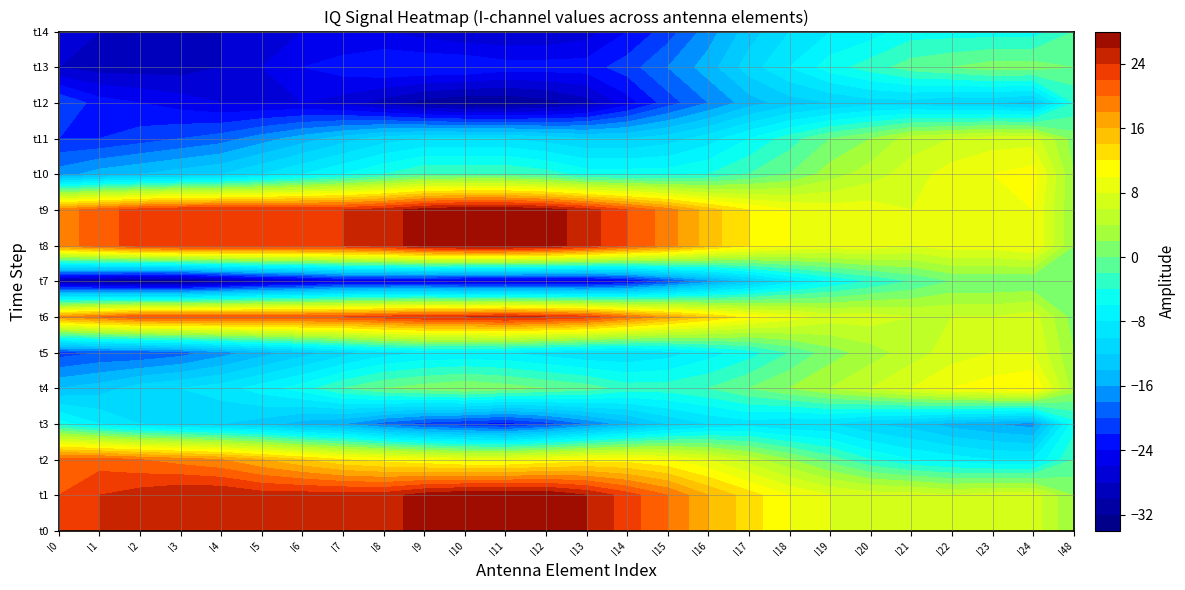

Reading right to left, transcribe all the data shown in this chart.

row_0: 25=2	24=7	23=7	22=6	21=7	20=7	19=8	18=10	17=13	16=16	15=20	14=23	13=26	12=28	11=28	10=28	9=27	8=25	7=25	6=25	5=25	4=26	3=26	2=25	1=24	0=22
row_1: 25=2	24=7	23=7	22=6	21=7	20=7	19=8	18=10	17=13	16=16	15=20	14=23	13=26	12=28	11=28	10=28	9=27	8=25	7=25	6=25	5=25	4=26	3=26	2=25	1=24	0=22
row_2: 25=0	24=0	23=0	22=0	21=-2	20=-4	19=-6	18=-9	17=-13	16=-17	15=-21	14=-25	13=-27	12=-27	11=-27	10=-27	9=-26	8=-26	7=-26	6=-28	5=-29	4=-31	3=-33	2=-33	1=-32	0=-31
row_3: 25=2	24=10	23=9	22=9	21=8	20=9	19=9	18=10	17=12	16=15	15=19	14=22	13=25	12=27	11=28	10=28	9=27	8=25	7=24	6=24	5=24	4=24	3=24	2=23	1=21	0=19
row_4: 25=2	24=10	23=9	22=9	21=8	20=9	19=9	18=10	17=12	16=15	15=19	14=22	13=25	12=27	11=28	10=28	9=27	8=25	7=24	6=24	5=24	4=24	3=24	2=23	1=21	0=19
row_5: 25=2	24=11	23=10	22=9	21=7	20=5	19=3	18=0	17=-2	16=-4	15=-5	14=-5	13=-5	12=-3	11=-2	10=-2	9=-2	8=-4	7=-6	6=-8	5=-10	4=-12	3=-13	2=-14	1=-15	0=-17
row_6: 25=1	24=7	23=7	22=6	21=5	20=2	19=0	18=-3	17=-6	16=-9	15=-11	14=-12	13=-12	12=-11	11=-10	10=-10	9=-10	8=-11	7=-13	6=-15	5=-17	4=-19	3=-20	2=-21	1=-22	0=-22
row_7: 25=-4	24=-13	23=-12	22=-12	21=-11	20=-11	19=-12	18=-13	17=-15	16=-18	15=-21	14=-25	13=-29	12=-31	11=-32	10=-32	9=-31	8=-29	7=-27	6=-26	5=-26	4=-26	3=-25	2=-24	1=-23	0=-20
row_8: 25=0	24=1	23=1	22=0	21=-1	20=-3	19=-5	18=-8	17=-11	16=-15	15=-18	14=-21	13=-23	12=-23	11=-23	10=-22	9=-22	8=-22	7=-23	6=-24	5=-26	4=-28	3=-29	2=-29	1=-29	0=-28
row_9: 25=-2	24=-5	23=-5	22=-5	21=-5	20=-7	19=-8	18=-10	17=-13	16=-17	15=-21	14=-24	13=-27	12=-28	11=-28	10=-28	9=-27	8=-26	7=-26	6=-26	5=-27	4=-28	3=-29	2=-29	1=-28	0=-27
row_10: 25=-2	24=-8	23=-8	22=-7	21=-6	20=-4	19=-1	18=2	17=5	16=8	15=10	14=11	13=11	12=10	11=9	10=9	9=10	8=11	7=12	6=14	5=16	4=18	3=19	2=20	1=21	0=21
row_11: 25=-5	24=-17	23=-16	22=-15	21=-13	20=-12	19=-10	18=-10	17=-9	16=-10	15=-12	14=-15	13=-18	12=-21	11=-23	10=-22	9=-21	8=-19	7=-16	6=-15	5=-13	4=-12	3=-11	2=-10	1=-8	0=-5
row_12: 25=3	24=12	23=11	22=10	21=8	20=6	19=4	18=2	17=0	16=-2	15=-3	14=-3	13=-1	12=0	11=1	10=2	9=1	8=0	7=-2	6=-5	5=-7	4=-9	3=-10	2=-11	1=-13	0=-14
row_13: 25=2	24=8	23=8	22=7	21=5	20=3	19=1	18=-2	17=-5	16=-7	15=-9	14=-10	13=-10	12=-9	11=-8	10=-8	9=-8	8=-9	7=-11	6=-13	5=-15	4=-17	3=-19	2=-20	1=-20	0=-21
row_14: 25=1	24=7	23=6	22=6	21=6	20=7	19=7	18=9	17=11	16=14	15=17	14=20	13=23	12=24	11=25	10=24	9=24	8=23	7=22	6=22	5=22	4=22	3=22	2=22	1=20	0=18